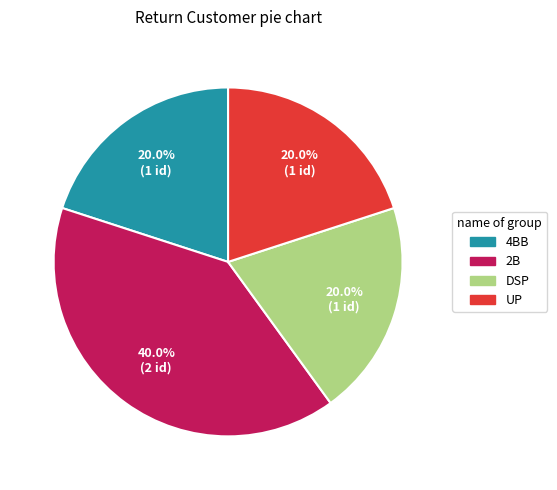

To the nearest percent, what percentage of the pie is 2B?

40%